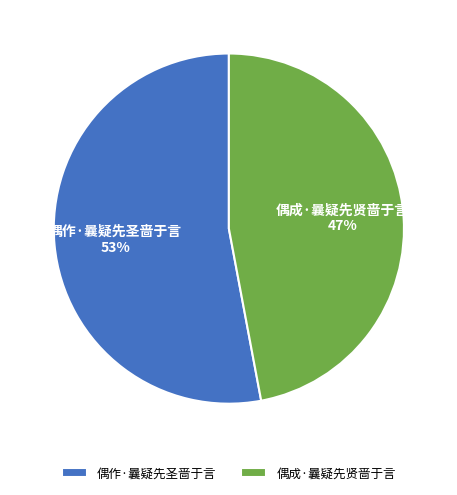

How many segments does this pie chart have?

2